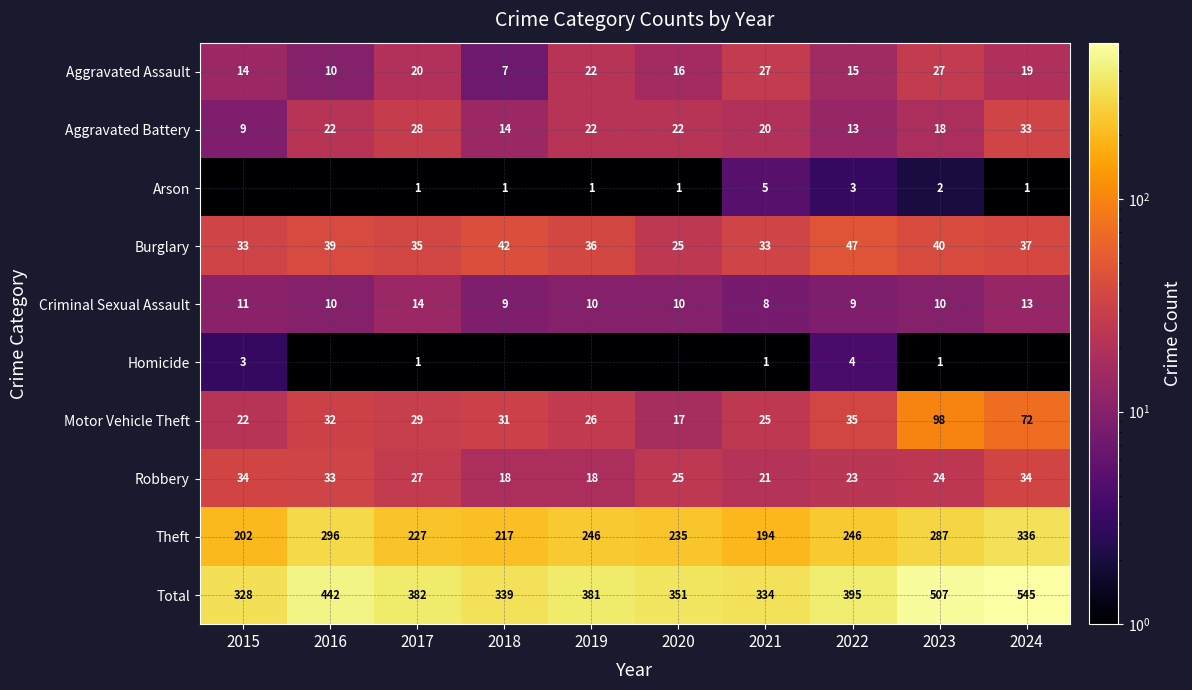

What is the lowest value of the Burglary series?

25.0